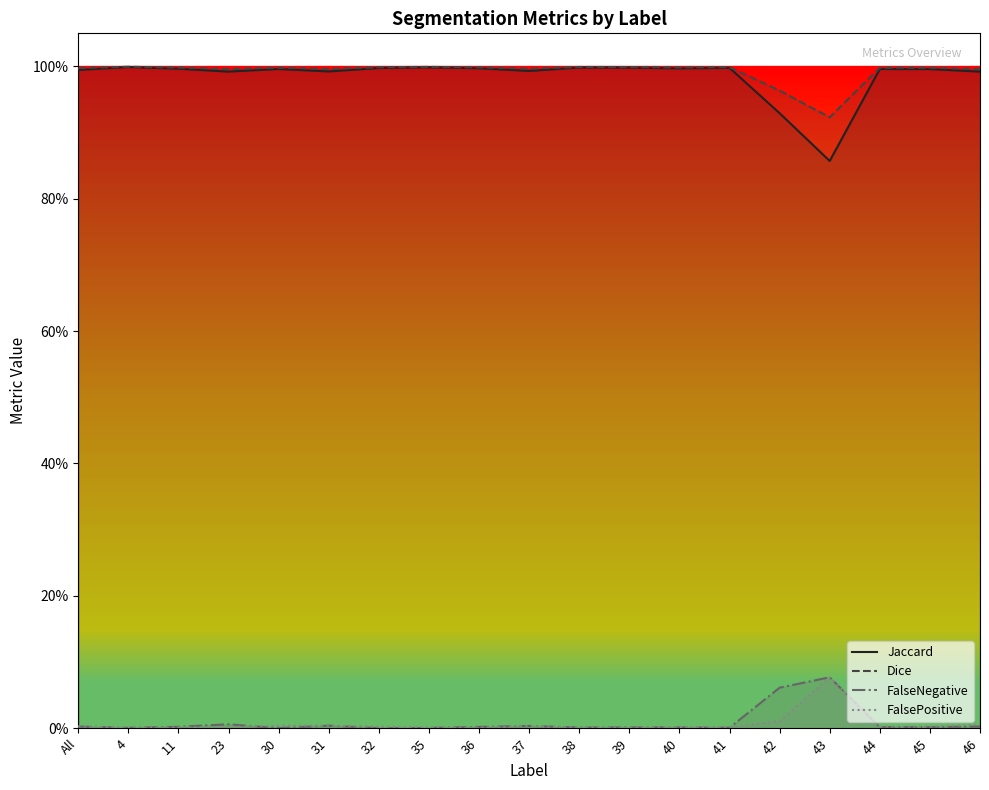

True or false: FalsePositive and FalseNegative intersect in this chart.

True